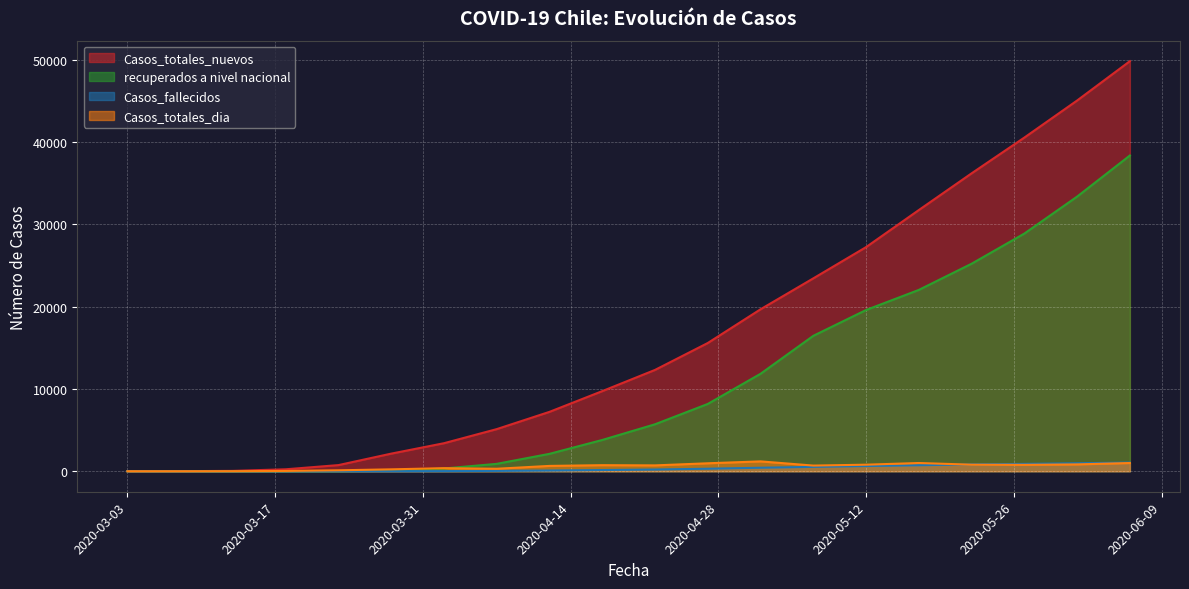

At which label does Casos_totales_dia first exceed 710?

2020-04-17